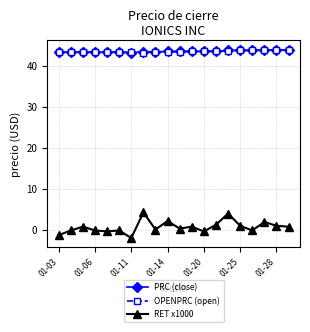

What is the value of the PRC (close) point at the 20th from the left?

43.9